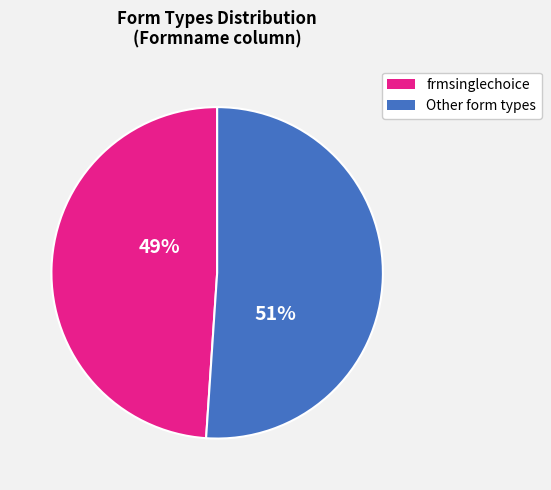

Does any single category account for the majority?

Yes